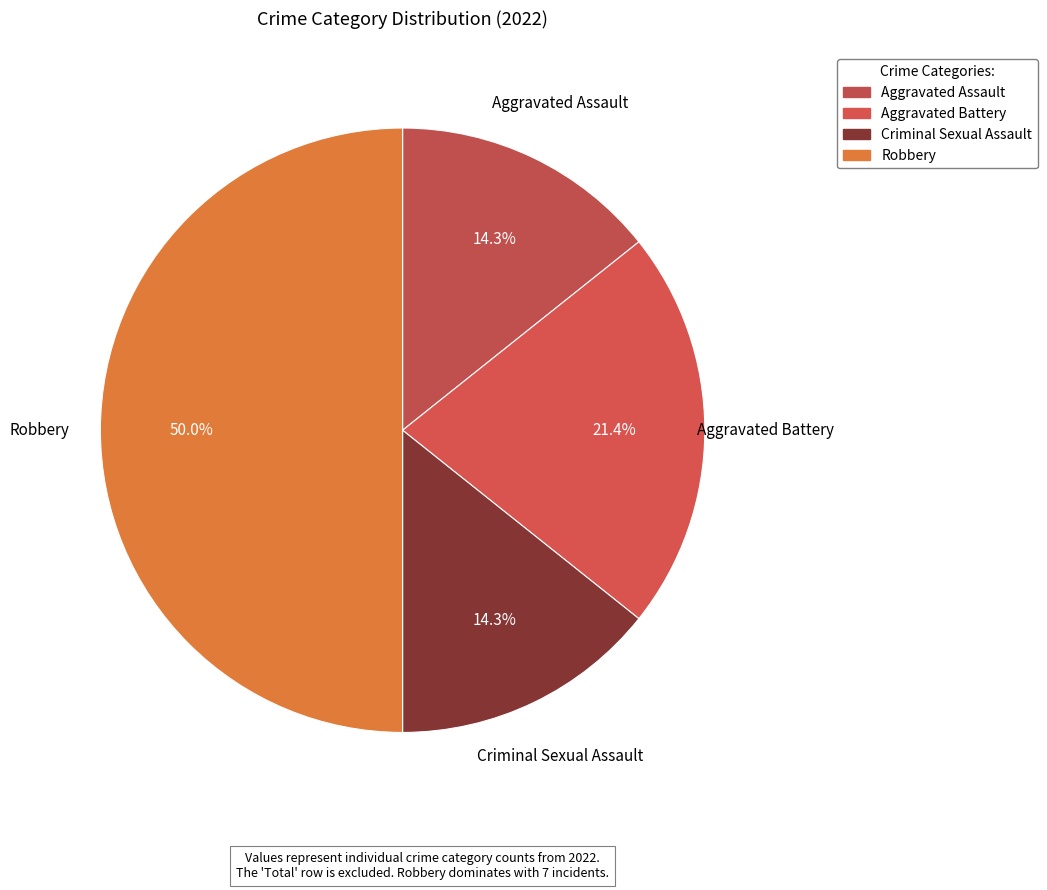

How many segments does this pie chart have?

4